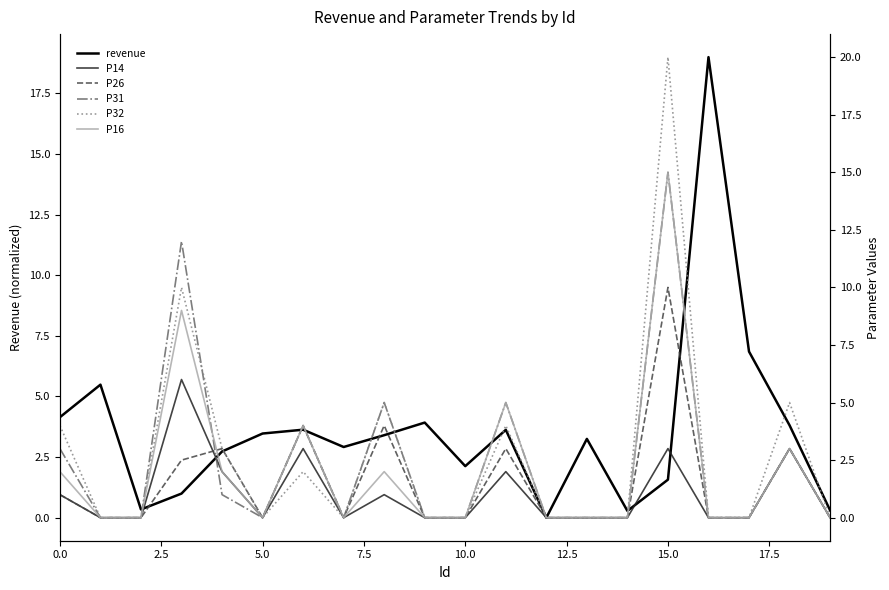

At which label is revenue closest to 9?

17